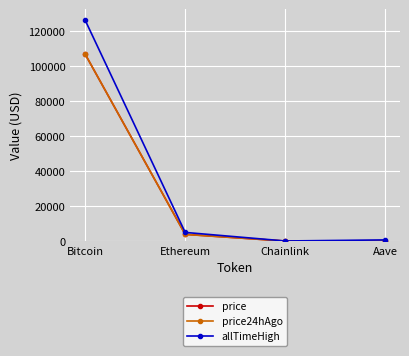

Which series has the widest spread of values?

allTimeHigh